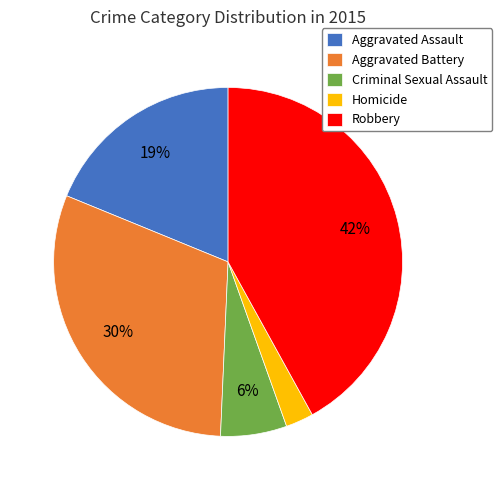

To the nearest percent, what percentage of the pie is Aggravated Assault?

19%